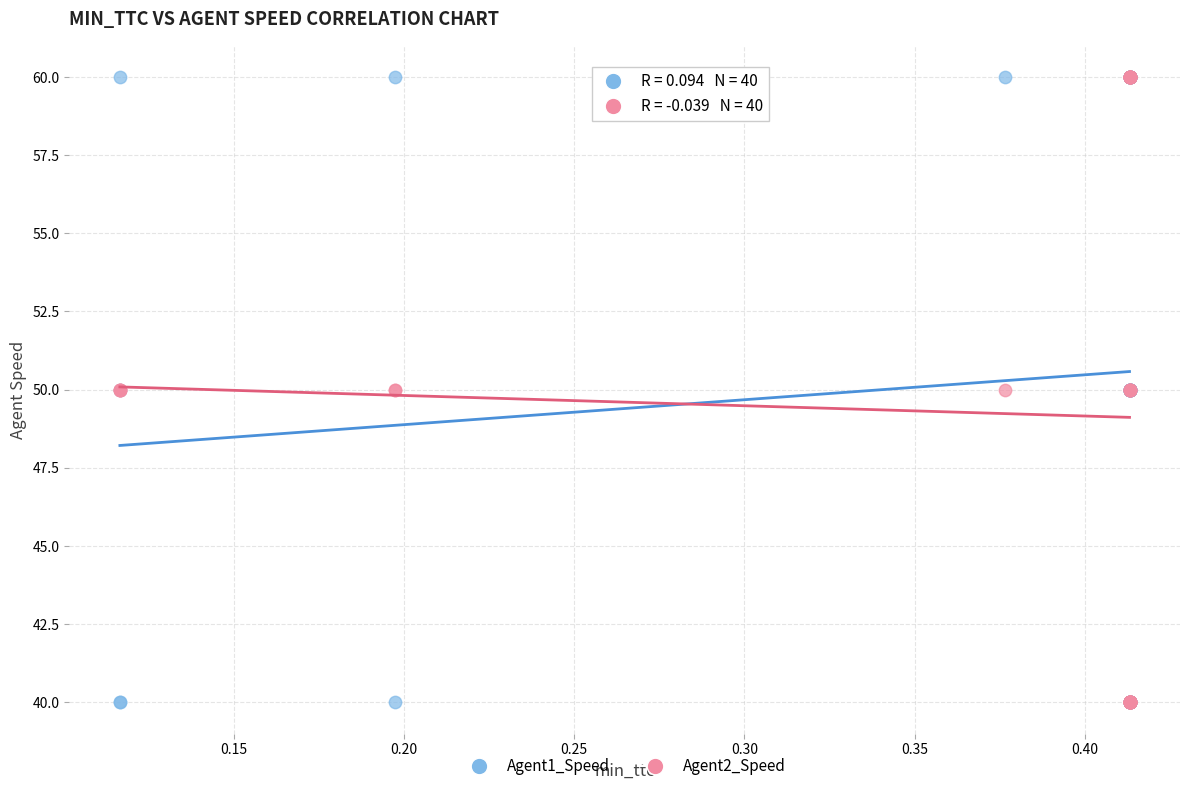

What are all the series names shown in the legend?

Agent1_Speed, Agent2_Speed